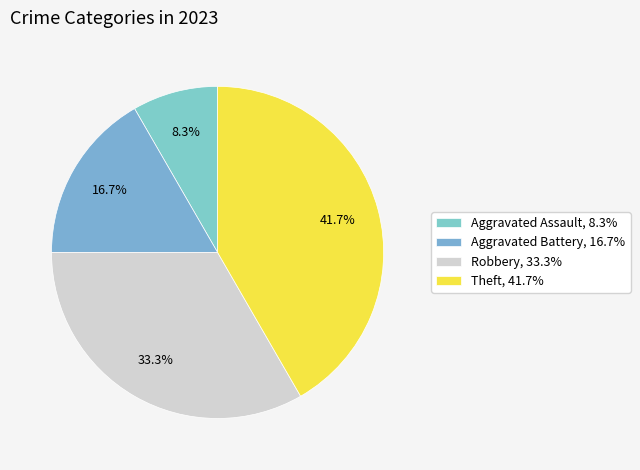

Count the number of slices in the pie.

4